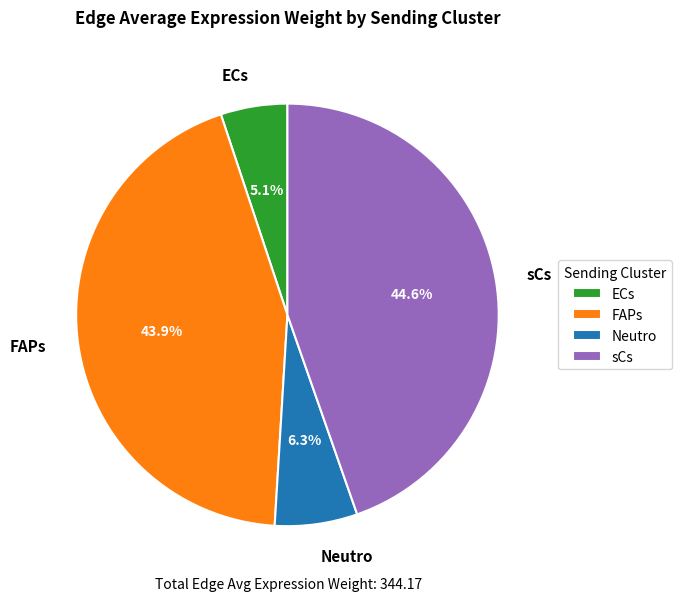

What is the total percentage of ECs and sCs?

49.7%